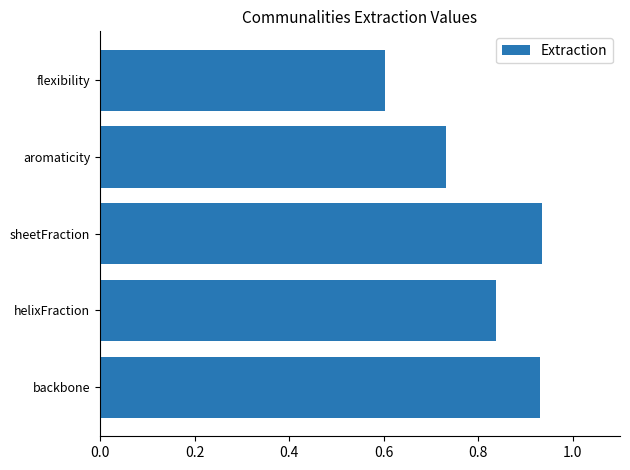

Which has a higher value, flexibility or sheetFraction?

sheetFraction